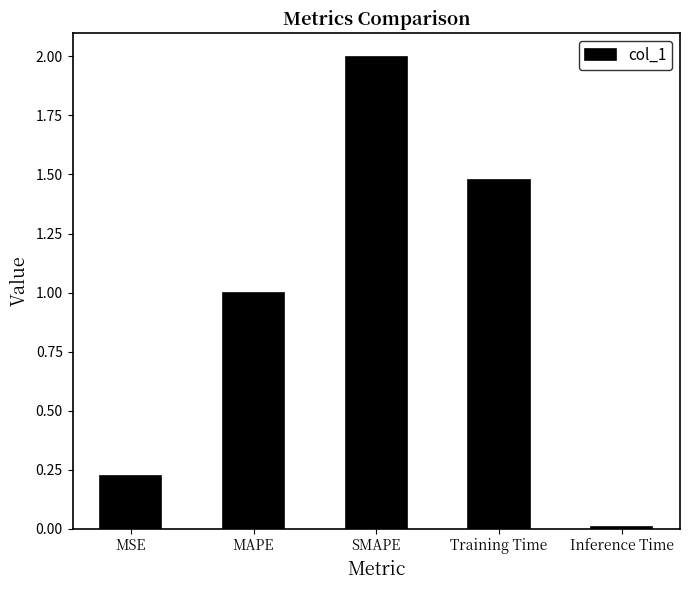

Rank the categories by value from lowest to highest.

Inference Time, MSE, MAPE, Training Time, SMAPE